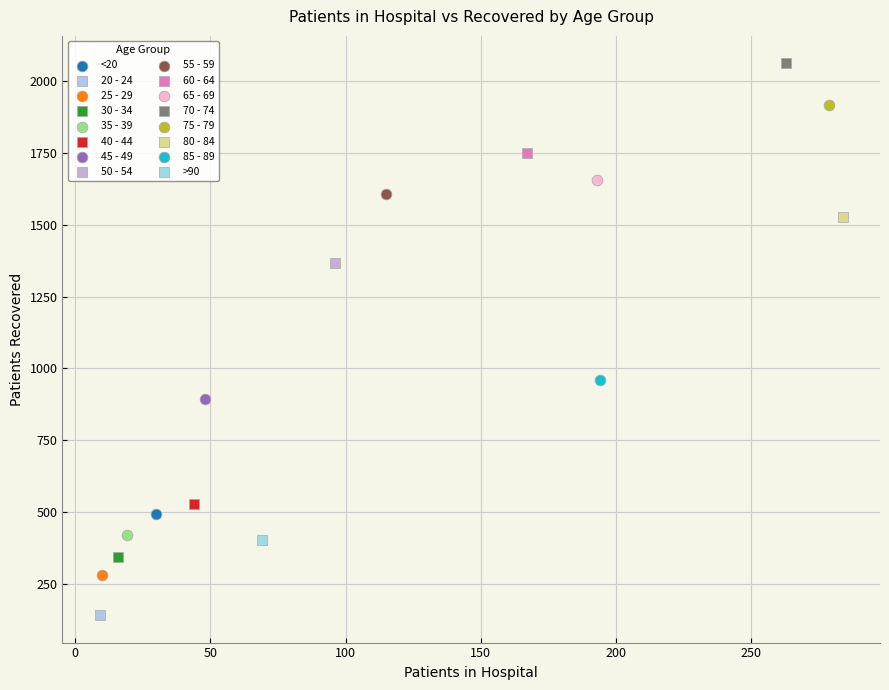

What are all the series names shown in the legend?

<20, 20 - 24, 25 - 29, 30 - 34, 35 - 39, 40 - 44, 45 - 49, 50 - 54, 55 - 59, 60 - 64, 65 - 69, 70 - 74, 75 - 79, 80 - 84, 85 - 89, >90